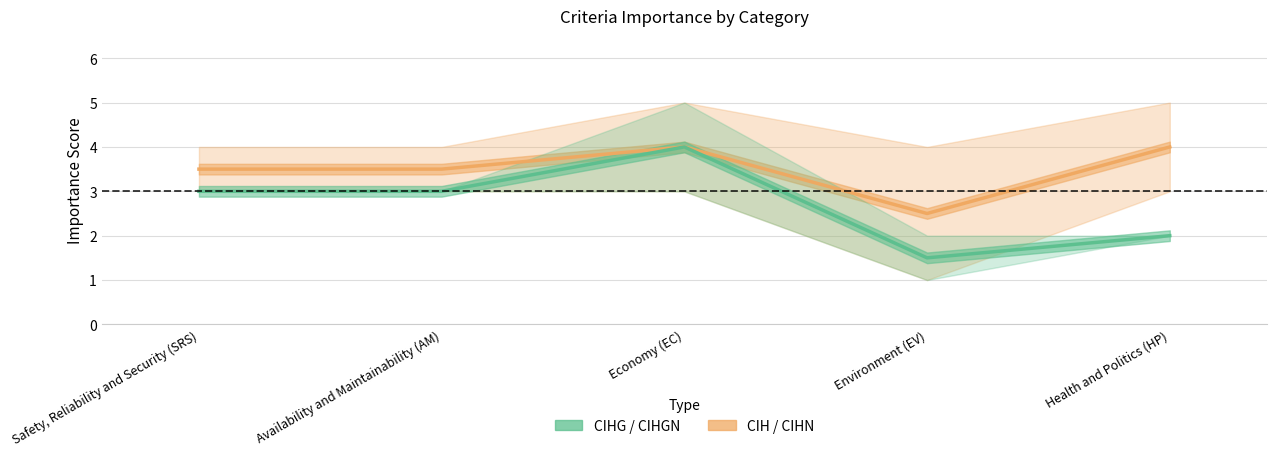

How many values in the CIHN series exceed 3?

4